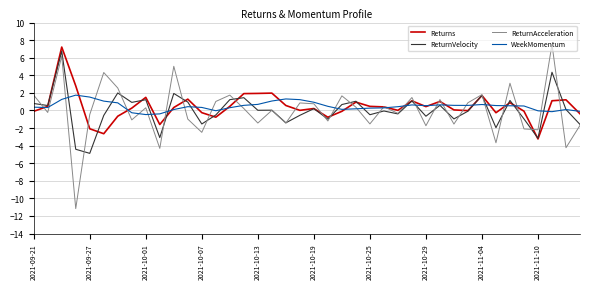

List the series in order of their peak value, highest first.

ReturnAcceleration, Returns, ReturnVelocity, WeekMomentum